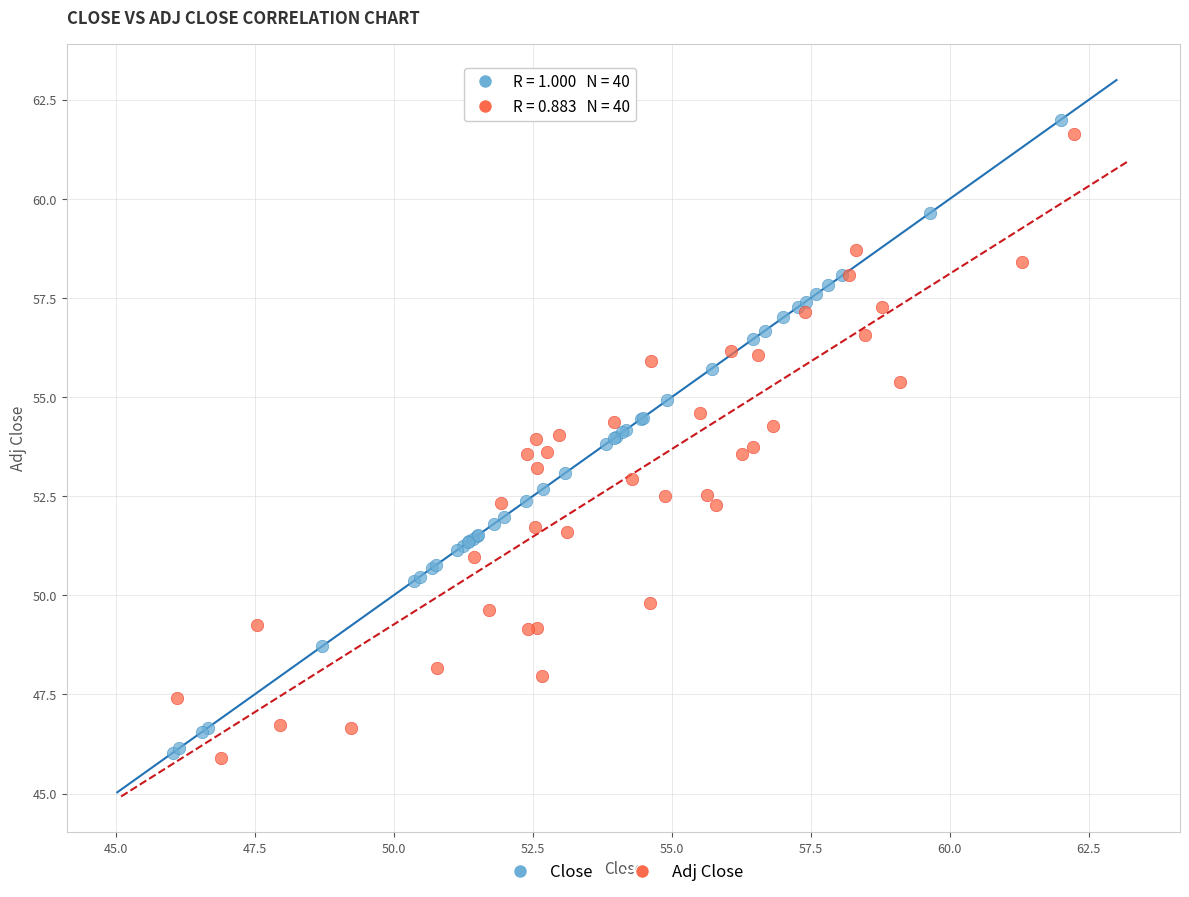

What are all the series names shown in the legend?

Close, Adj Close